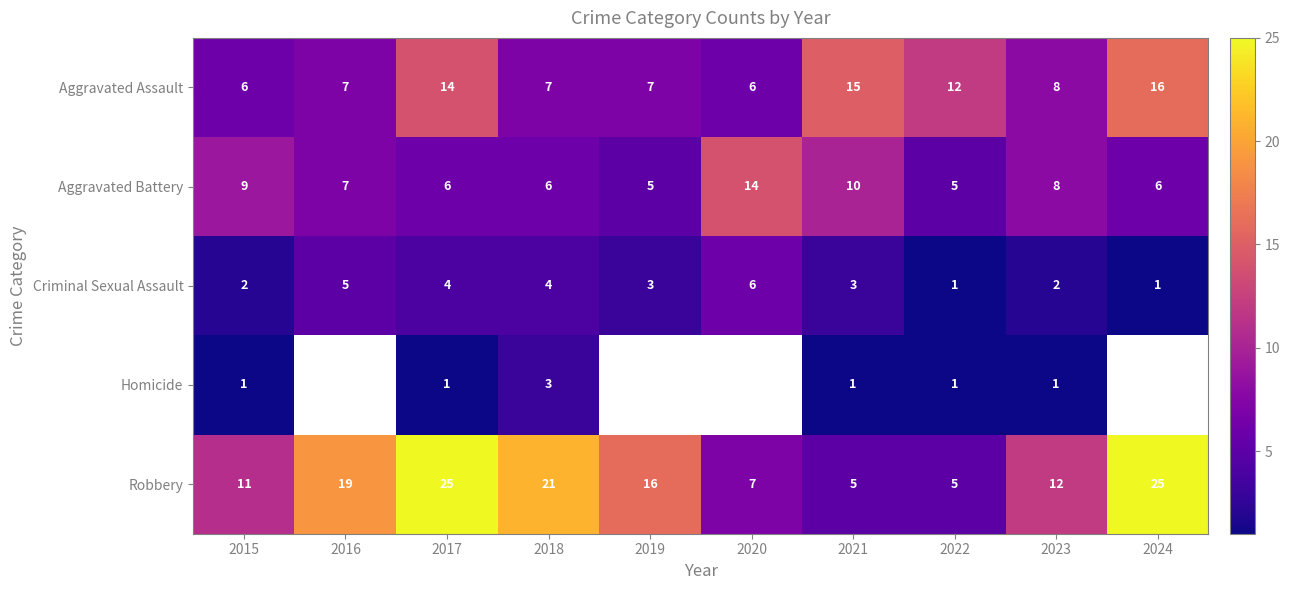

What is the minimum value for Criminal Sexual Assault?

1.0